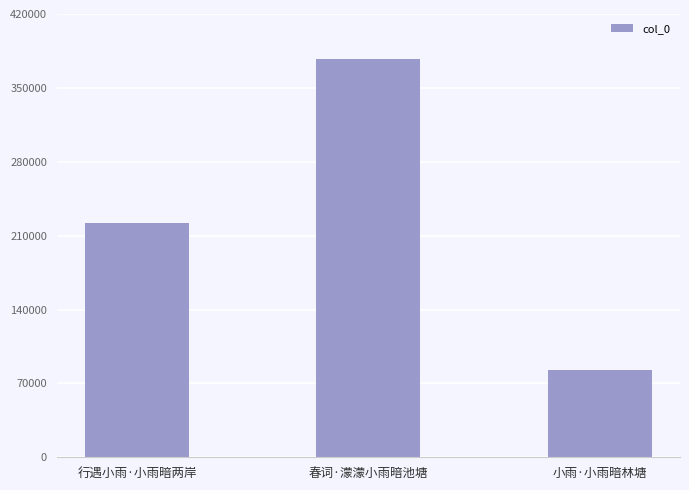

What is the ratio of the value at 小雨·小雨暗林塘 to the value at 春词·濛濛小雨暗池塘?

0.2